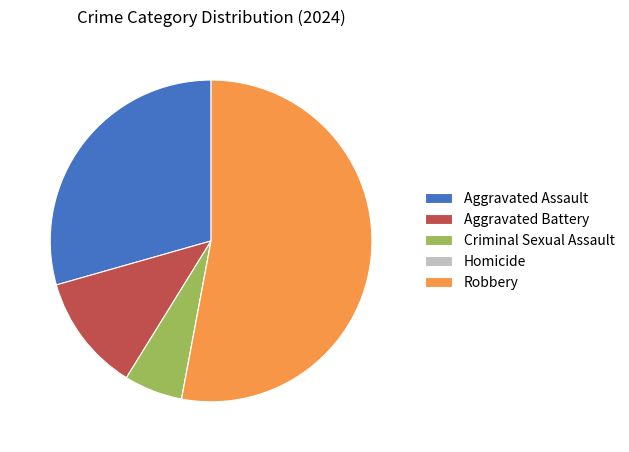

What is the majority slice?

Robbery